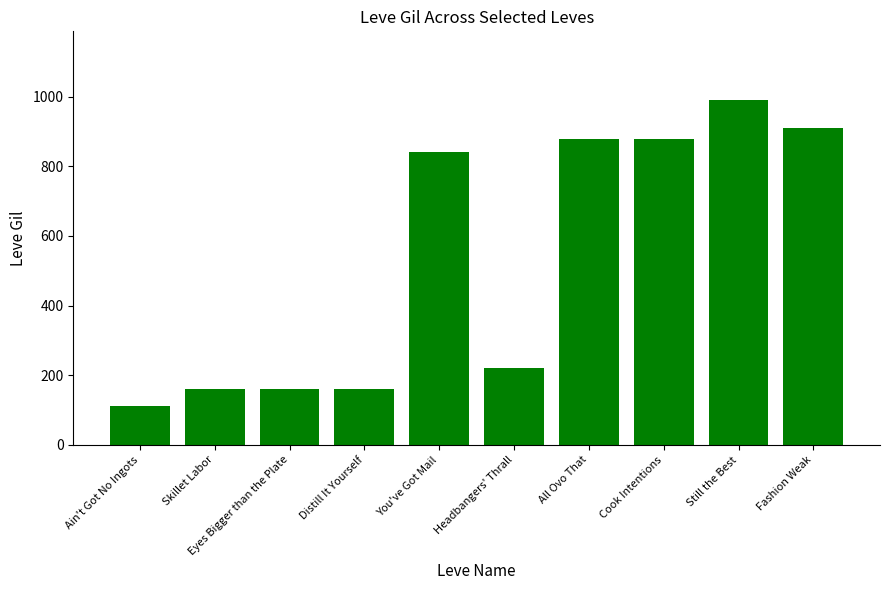

What is the value of the 6th bar from the left?

220